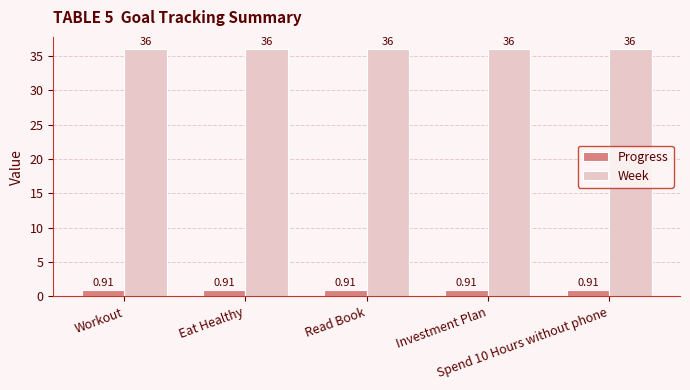

Rank the series by their maximum value, from highest to lowest.

Week, Progress